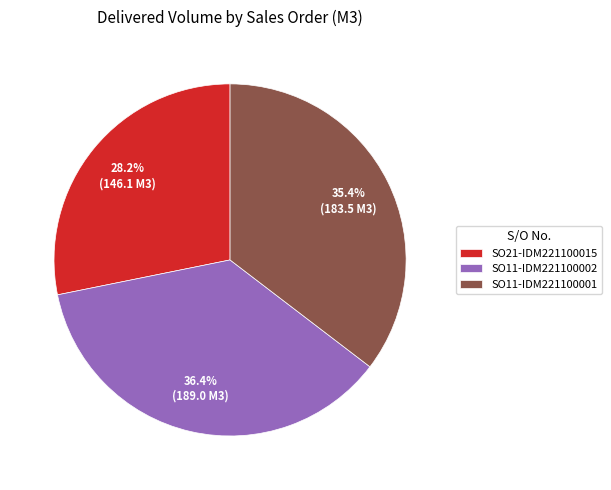

Rank the categories by value from highest to lowest.

SO11-IDM221100002, SO11-IDM221100001, SO21-IDM221100015